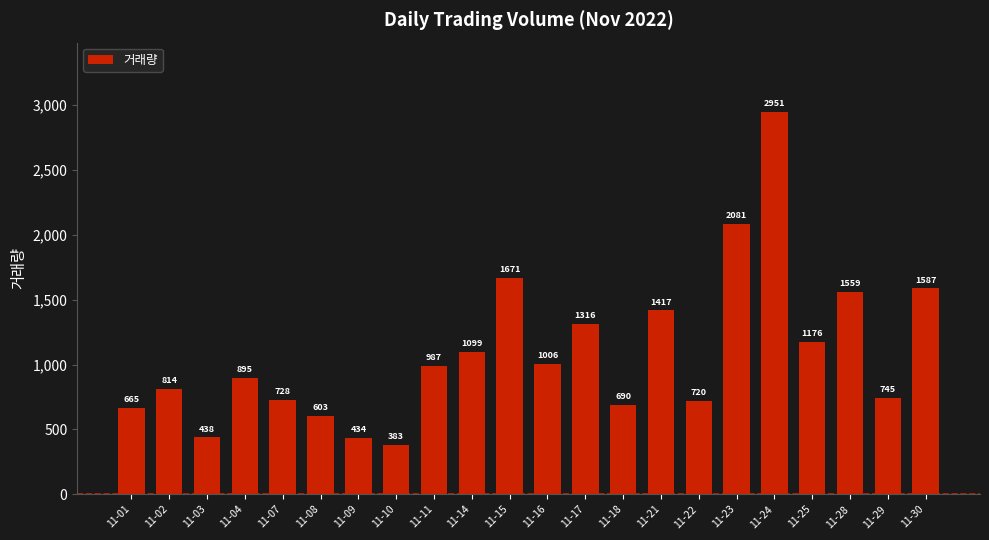

What is the maximum value shown in the chart?

2951